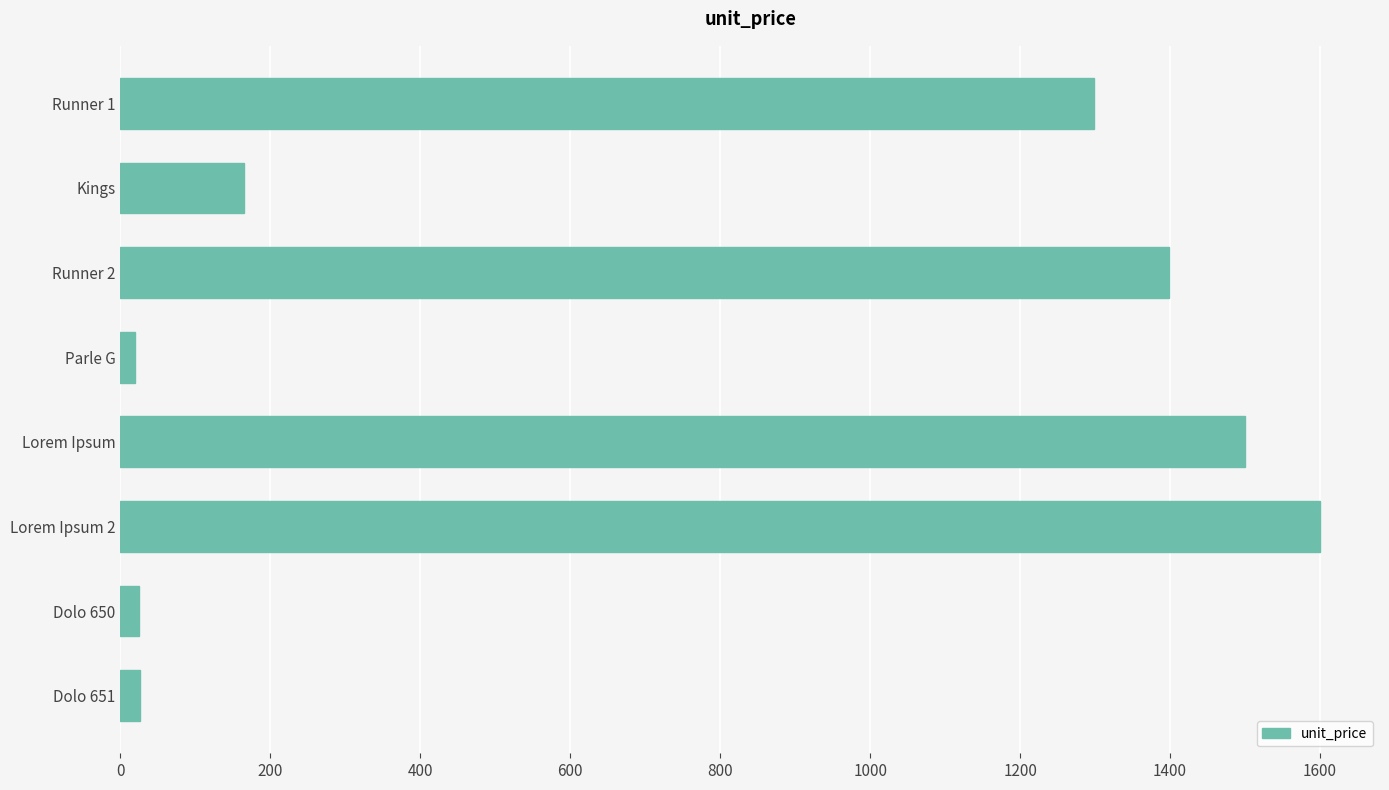

What is the label of the 5th bar from the top?

Lorem Ipsum